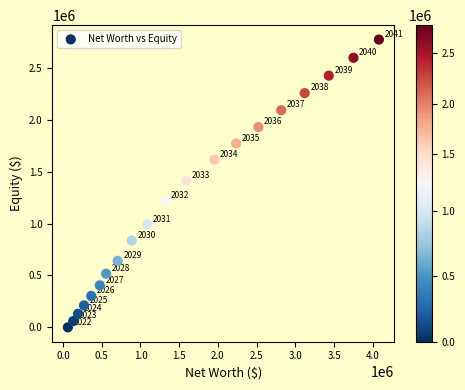

What Y value in the scatter plot is closest to 1387838?

1413635.1